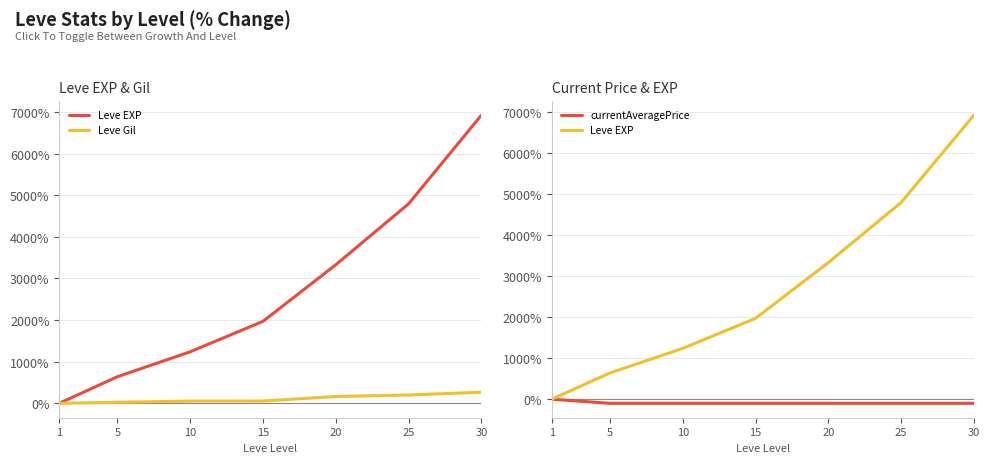

The value of Leve EXP at 30 is 11588.8. True or false?

False